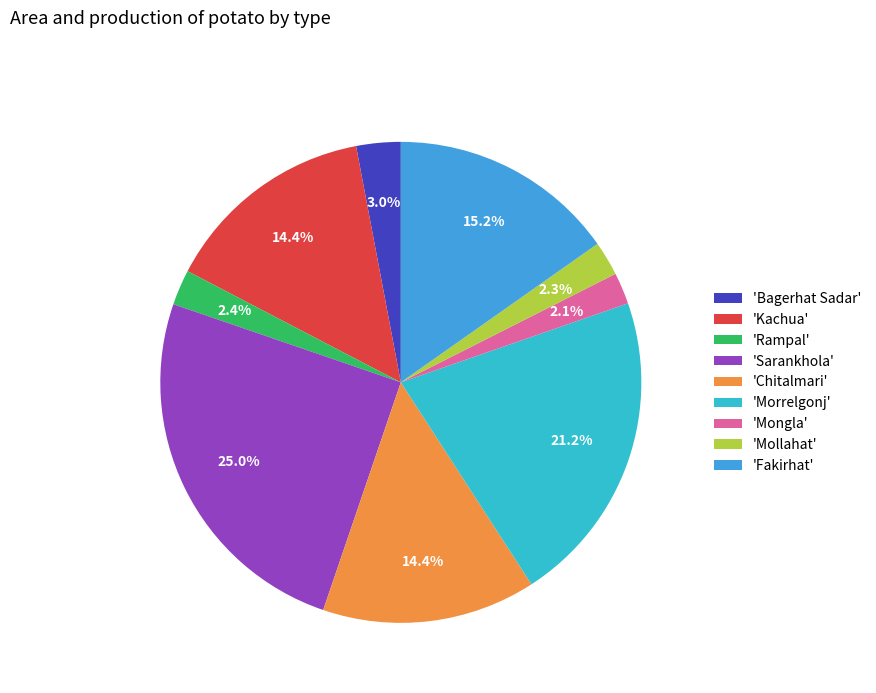

To the nearest percent, what is the average slice percentage?

11%